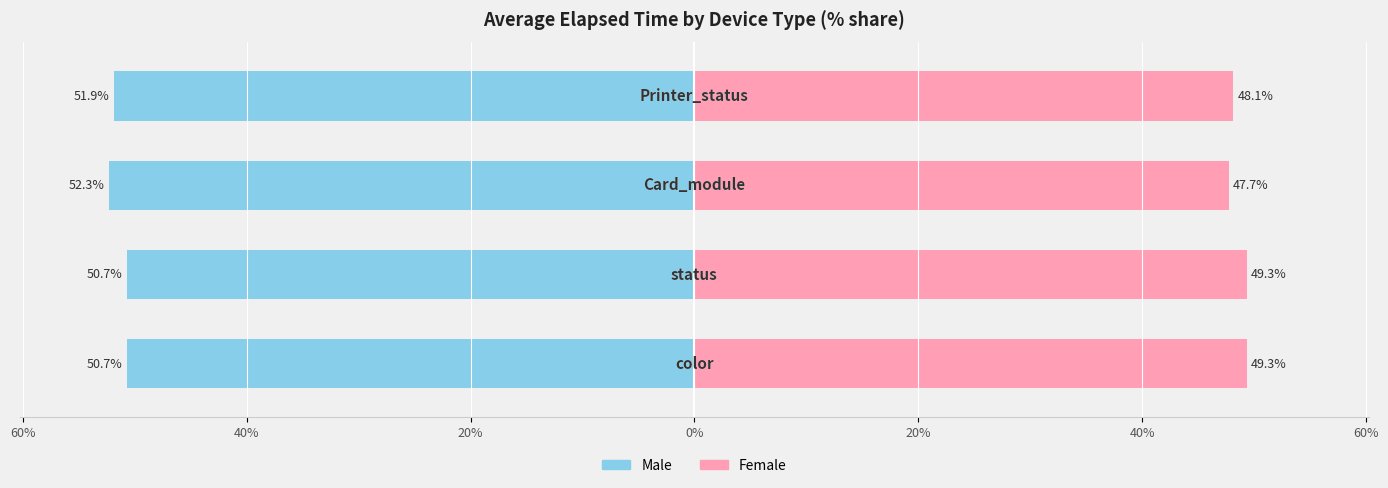

Reading left to right, what are all the values shown in this chart?

Male: 80%=-50.7	60%=-50.7	40%=-52.3	20%=-51.9
Female: 80%=49.3	60%=49.3	40%=47.7	20%=48.1